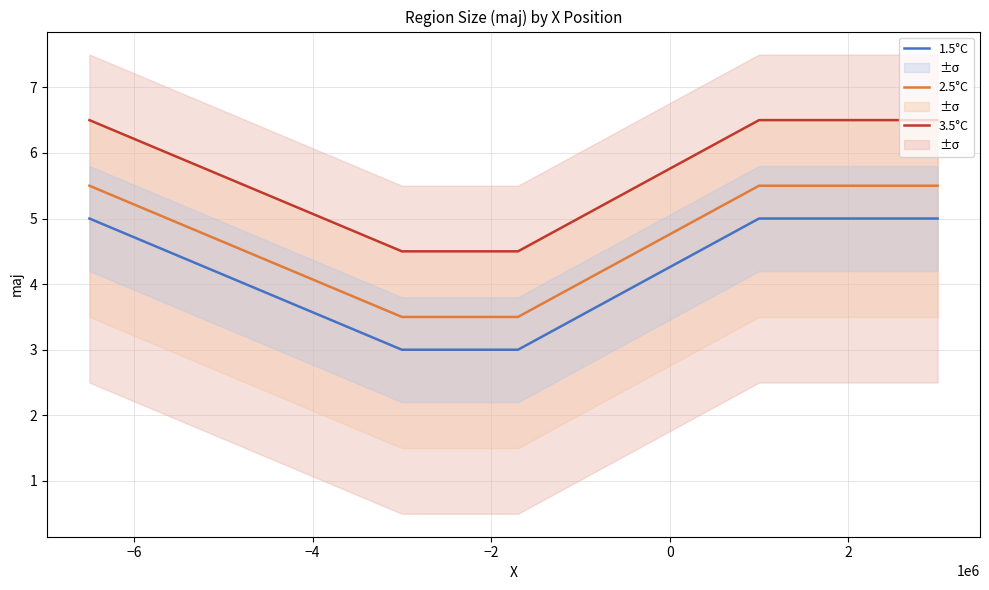

Does the chart have visible grid lines?

Yes